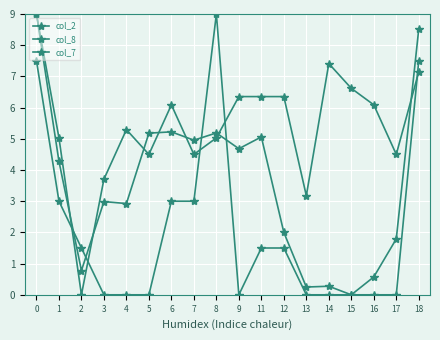

Count the number of categories in the chart.

18